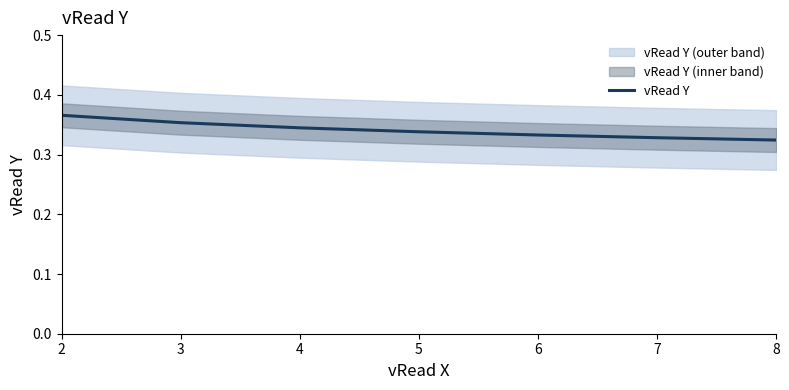

How many values are between 0 and 1?

7